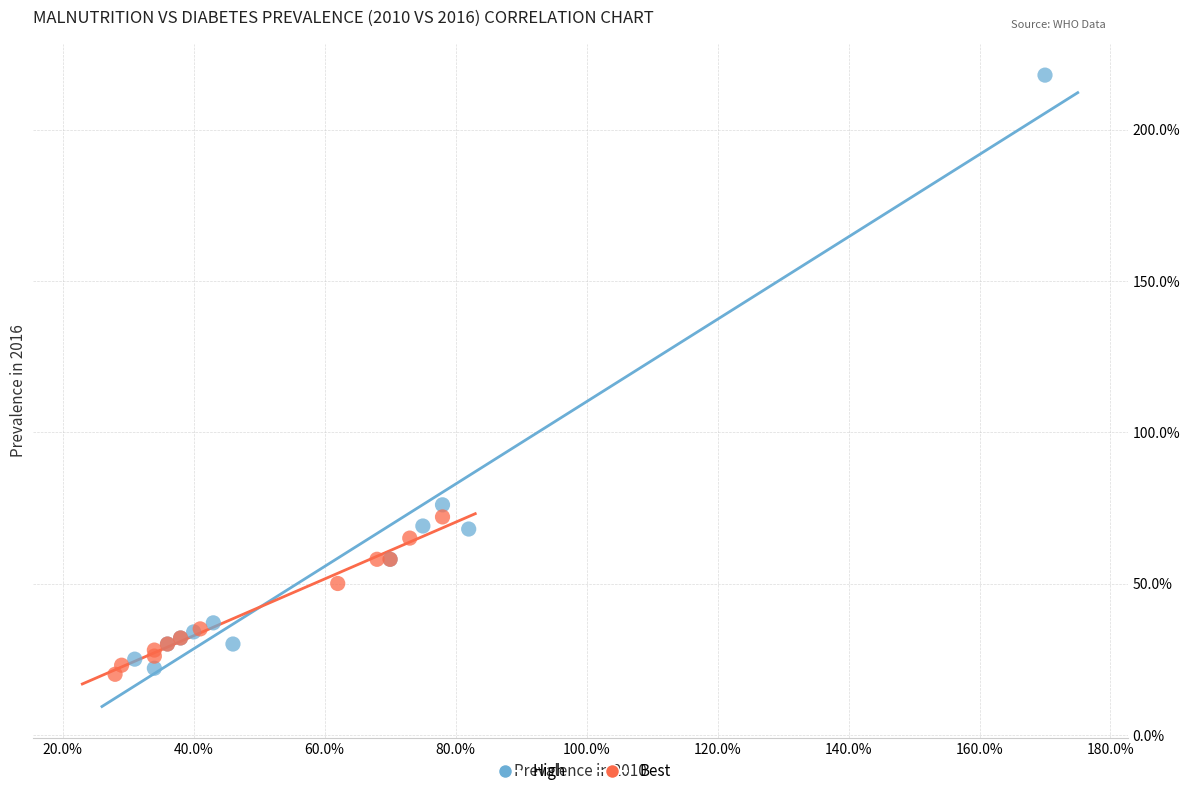

Which series reaches the maximum Y coordinate?

High